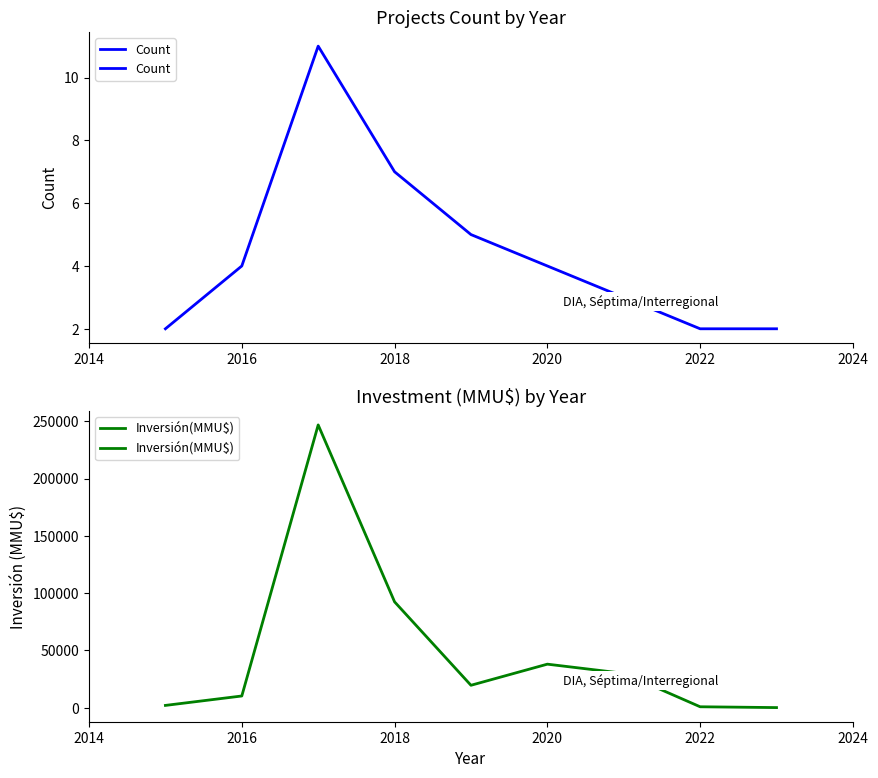

What is the value of the Count point at the 8th from the left?

2